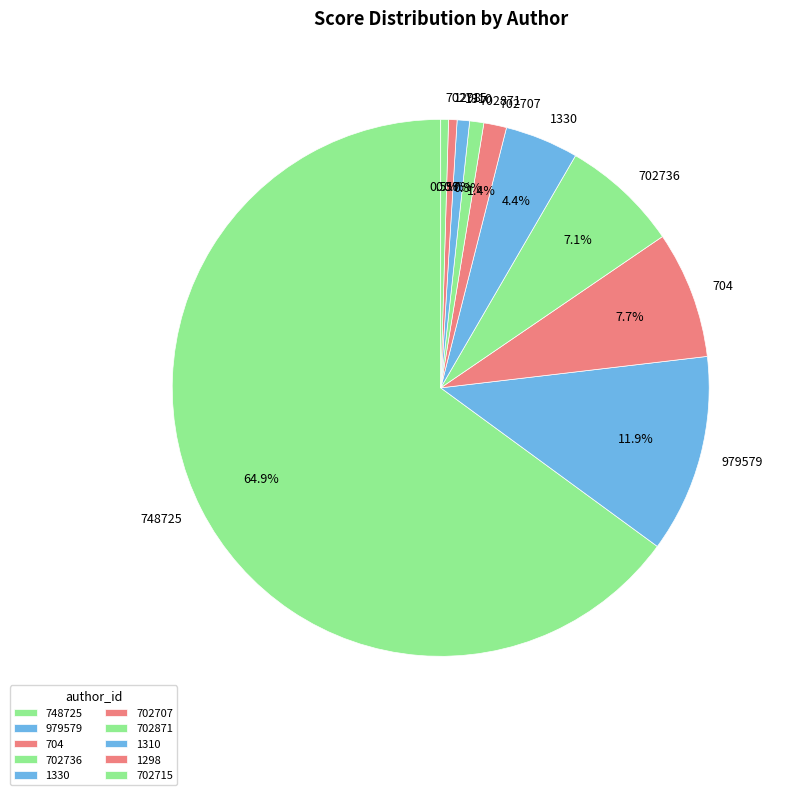

To the nearest percent, what percentage of the pie is 1330?

4%